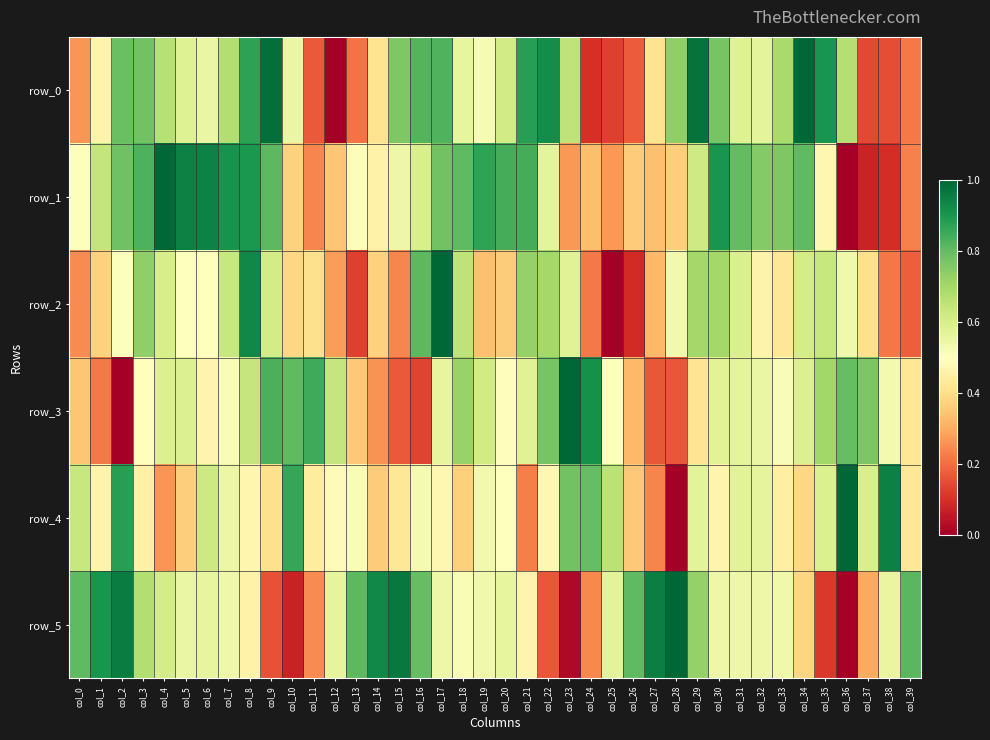

At which category is the sum across all series the highest?

col_8